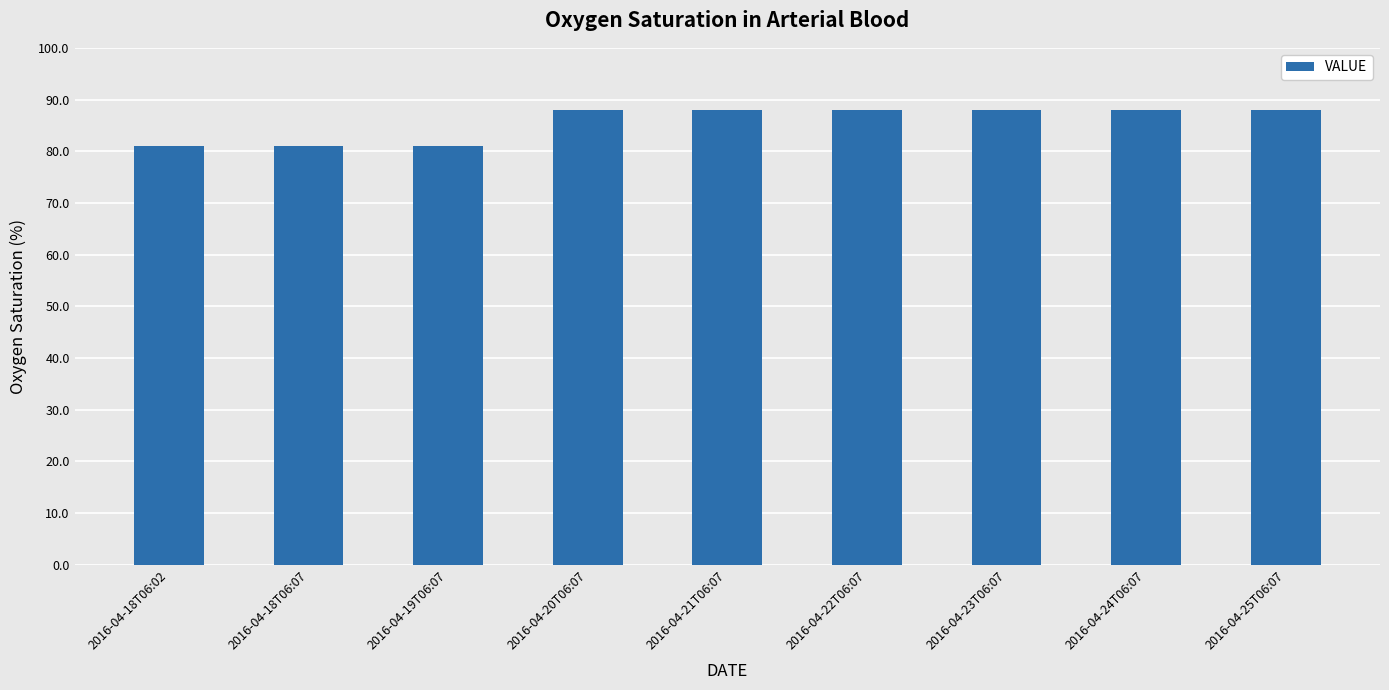

Reading left to right, transcribe all the data shown in this chart.

81	81	81	88	88	88	88	88	88